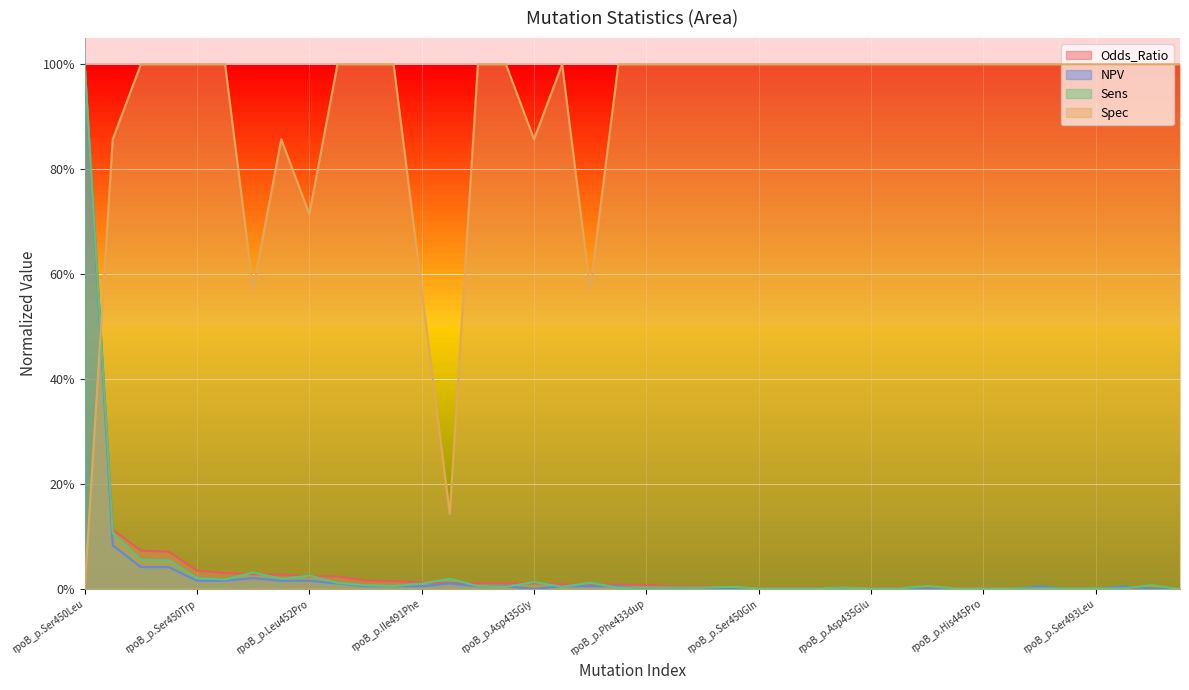

At which category does the chart reach its minimum across all series?

rpoB_p.Ser441Met